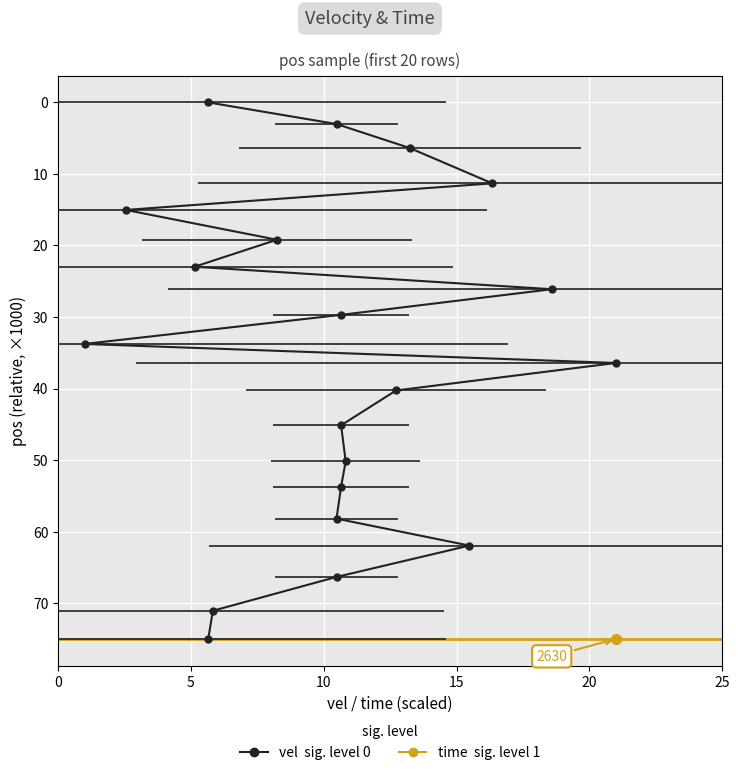

Count the number of categories in the chart.

20